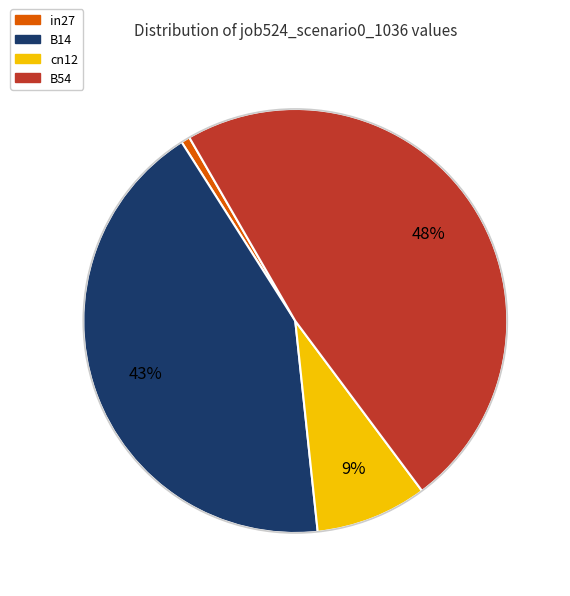

To the nearest percent, what is the difference between the largest and smallest slice percentages?

47%